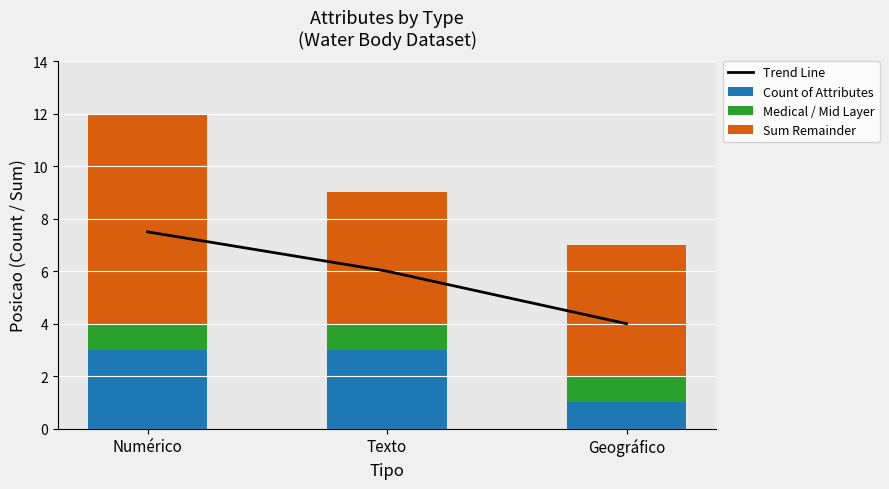

Which series has the largest total across all categories?

Sum Remainder